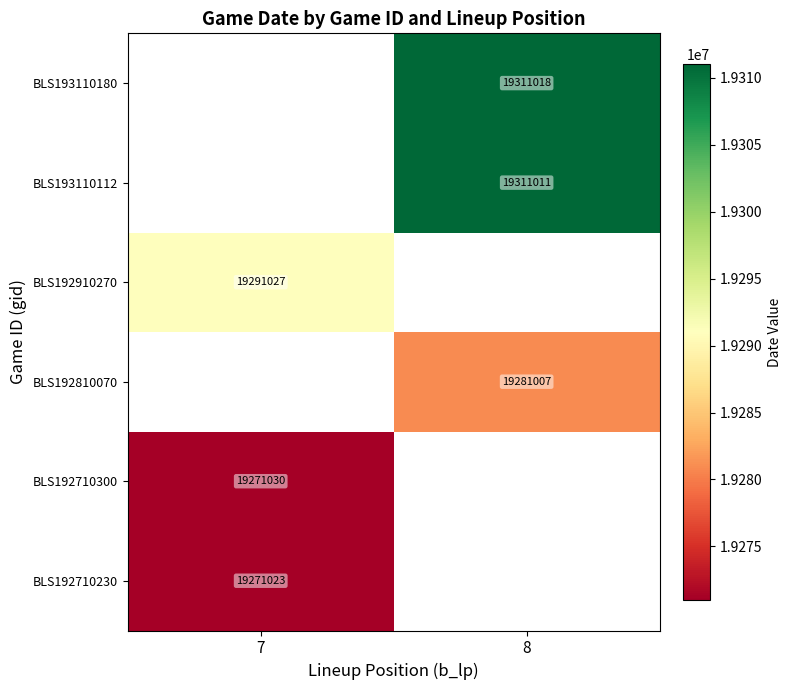

The BLS193110180 series shows 26720870 at 8. True or false?

False